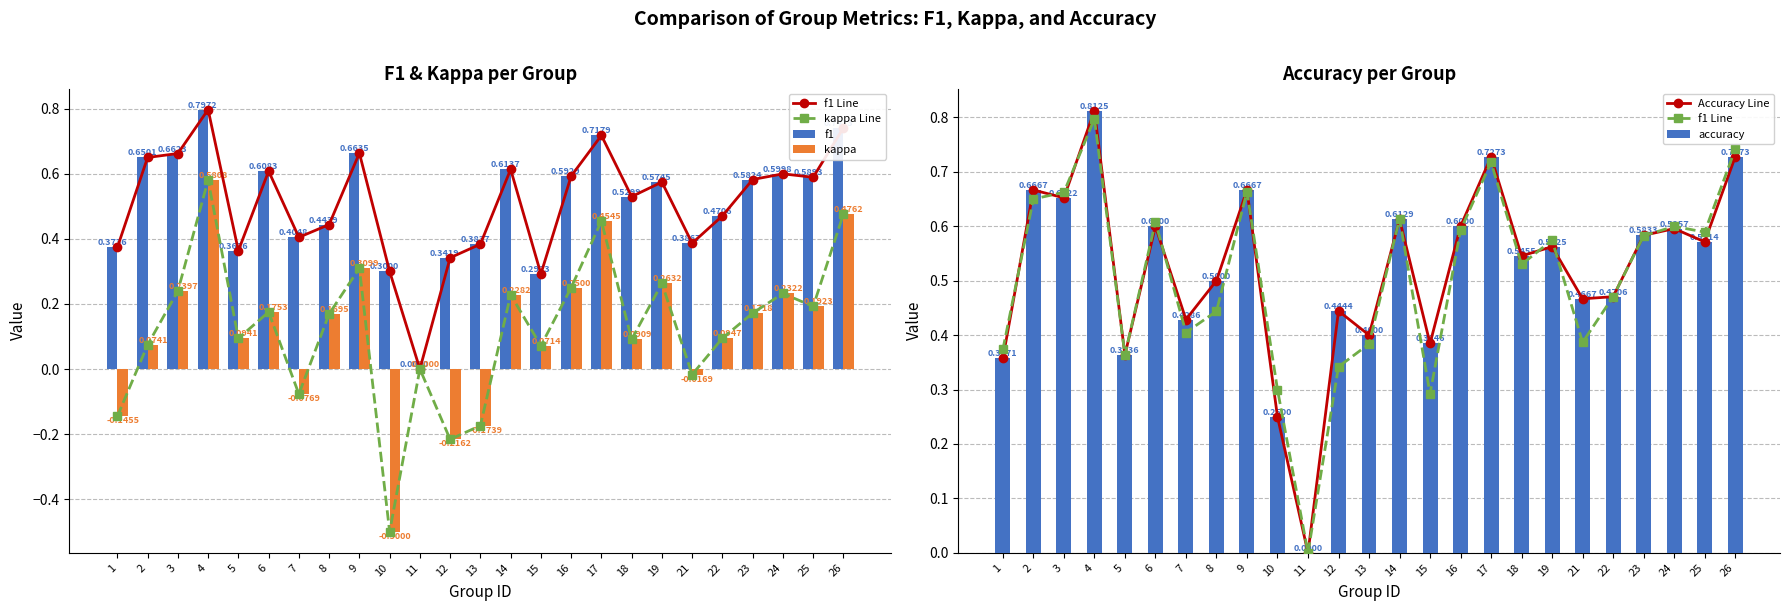

What is the sum of the accuracy values at 13 and 8?

0.9